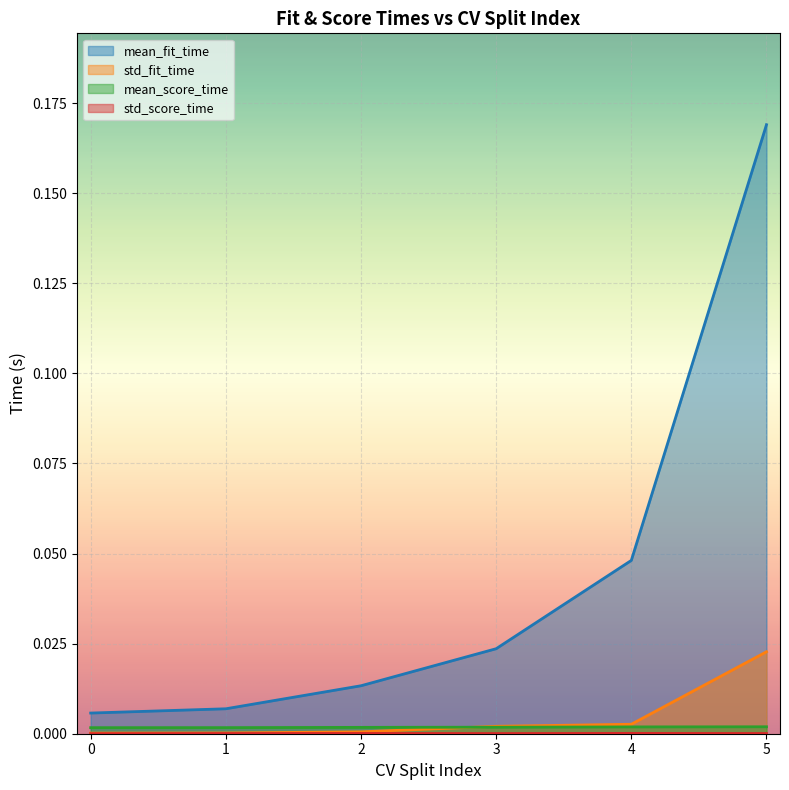

What is the total value across all series at 4?

0.1